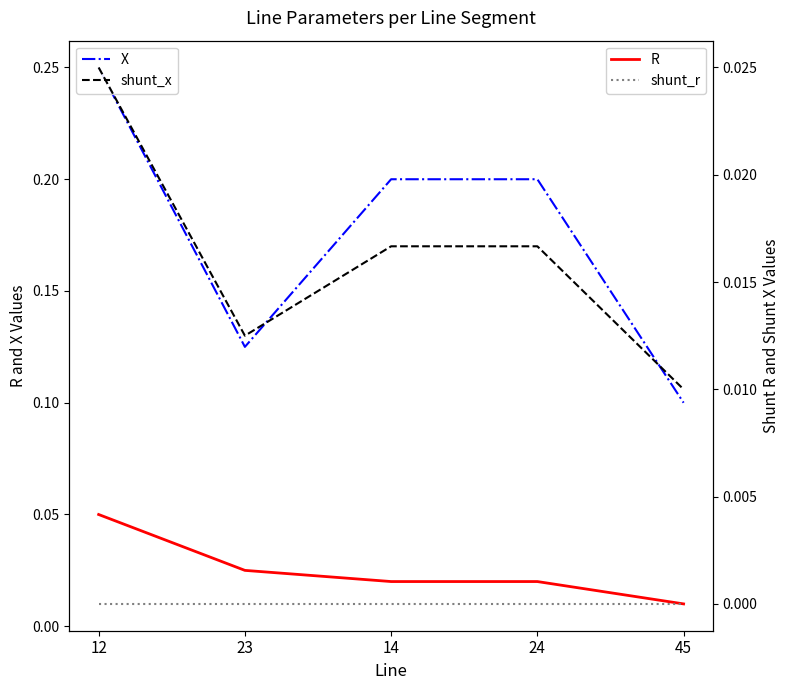

Where is X nearest to the value 0?

45